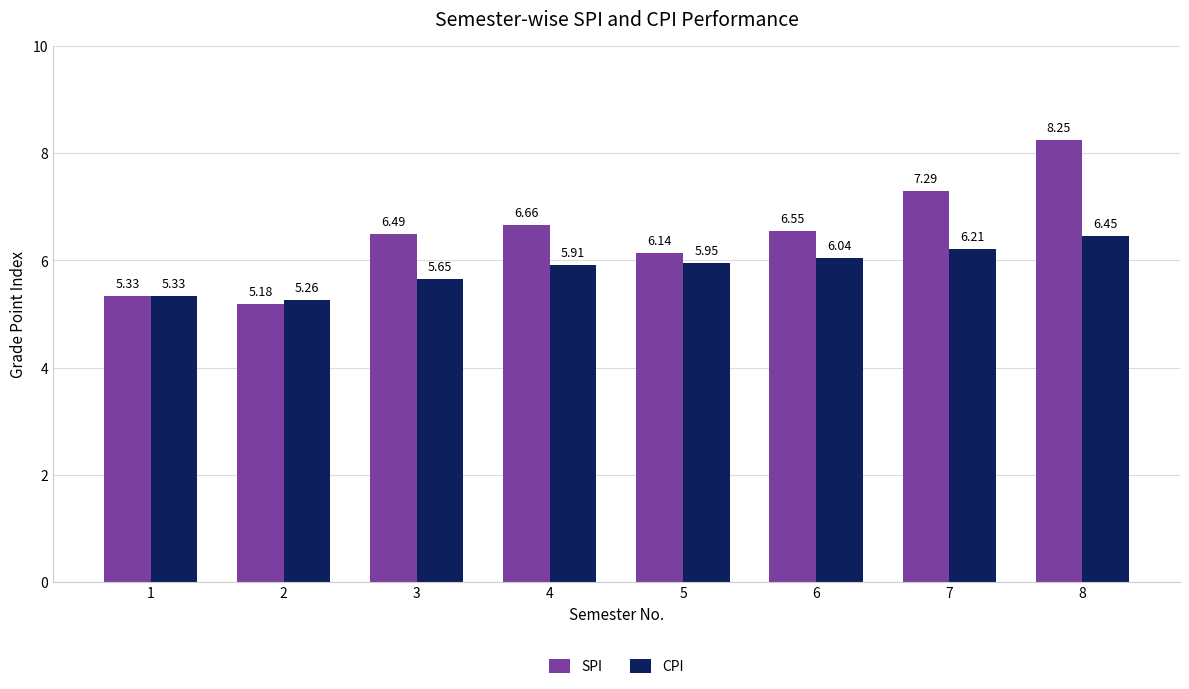

What is the difference between the second highest and second lowest values in the CPI series?

0.9